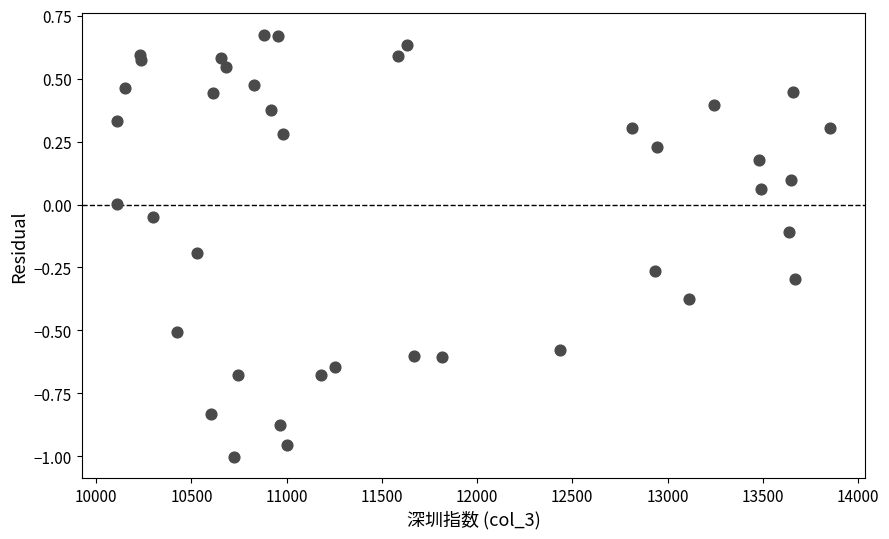

What is the range of X values (max minus min)?

3741.4